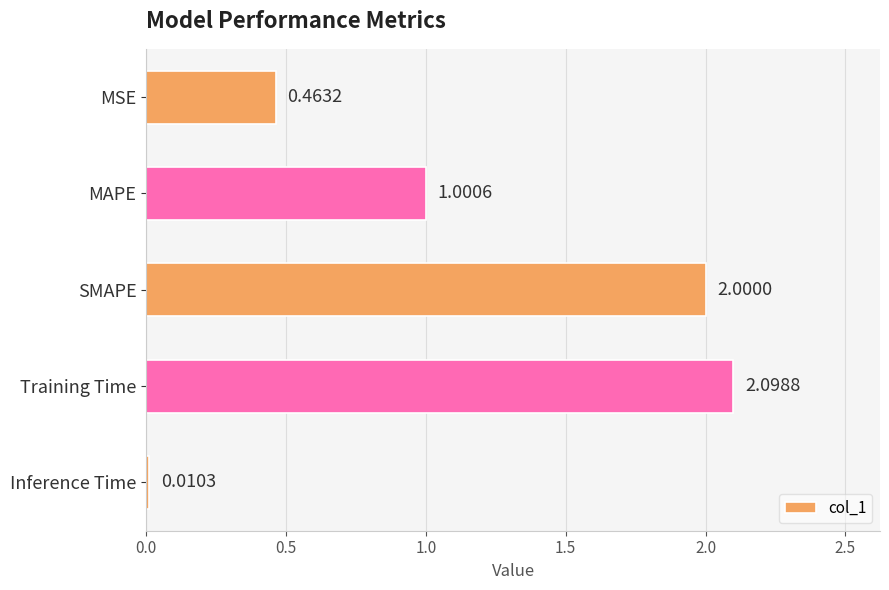

What is the difference between the second highest and minimum values?

2.0